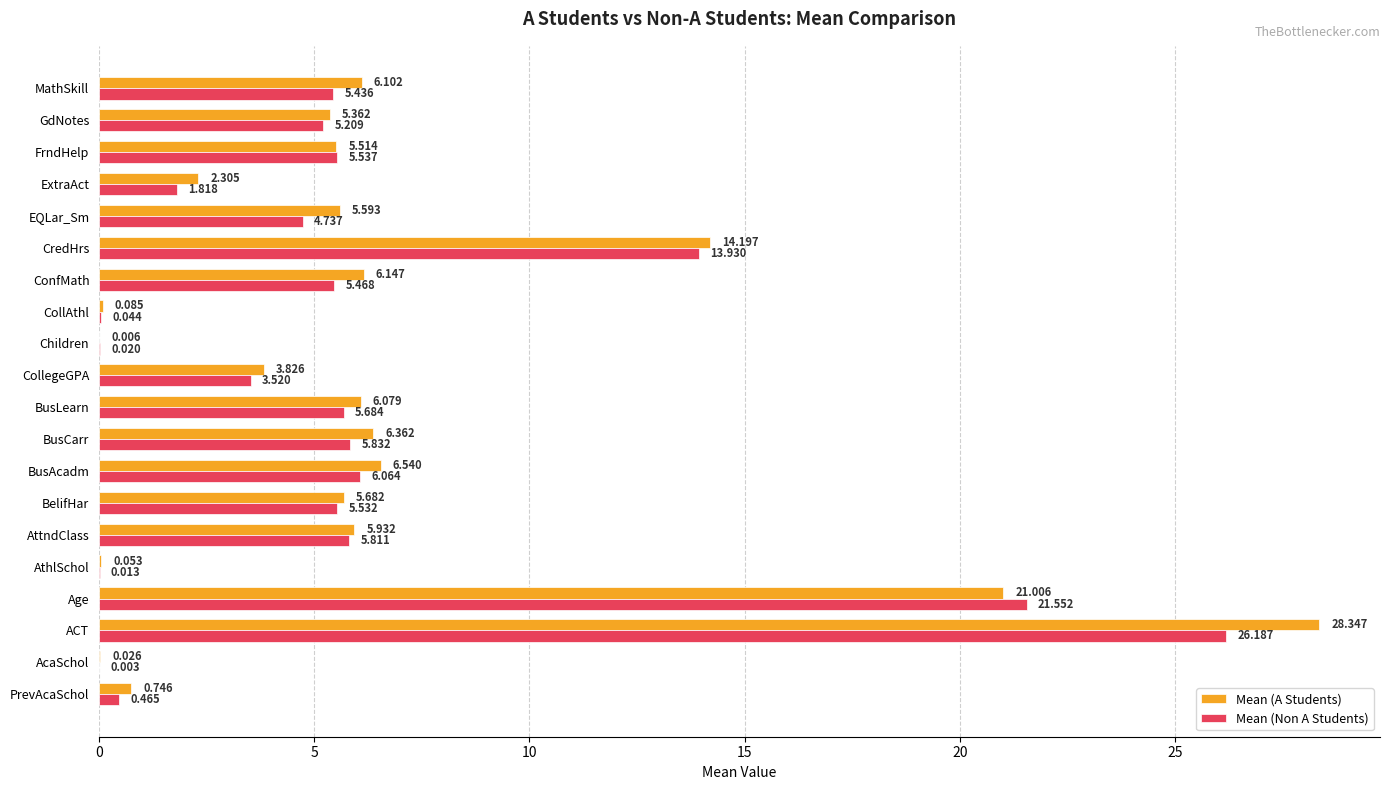

Between Age and AthlSchol, which series saw the biggest shift?

Mean (Non A Students)